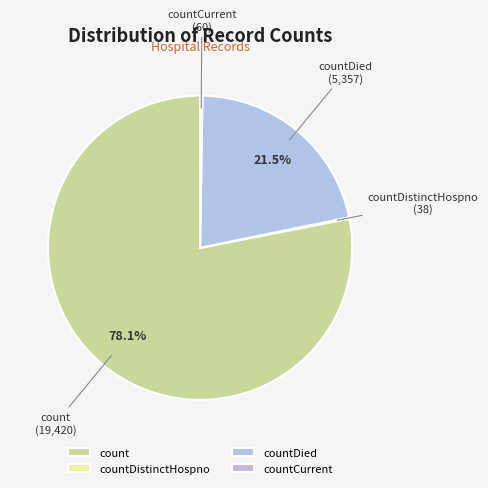

How much of the chart is everything except count?

21.9%